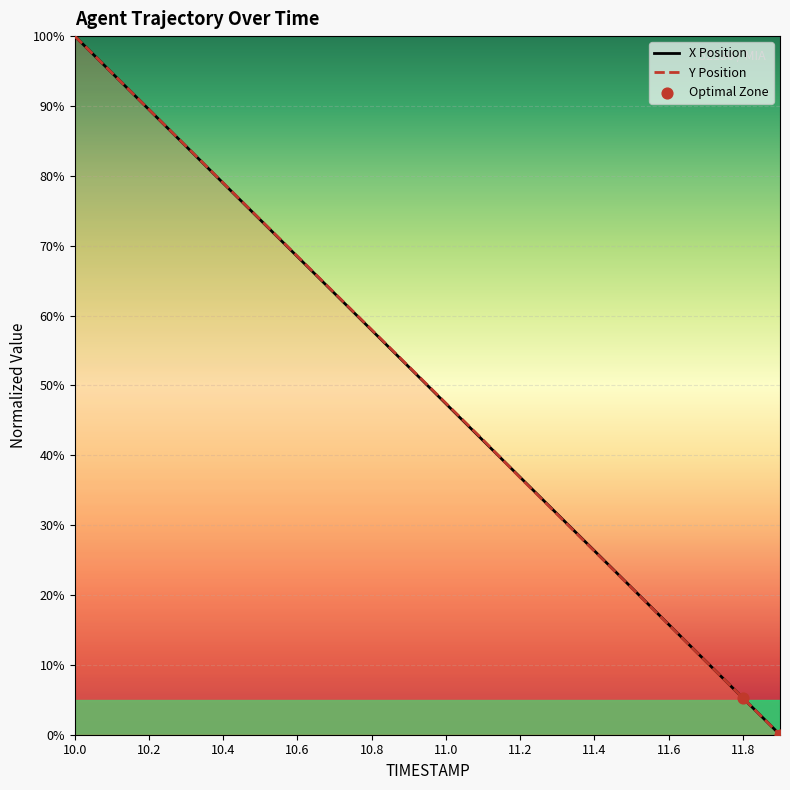

Which series has the widest spread of Y values?

X